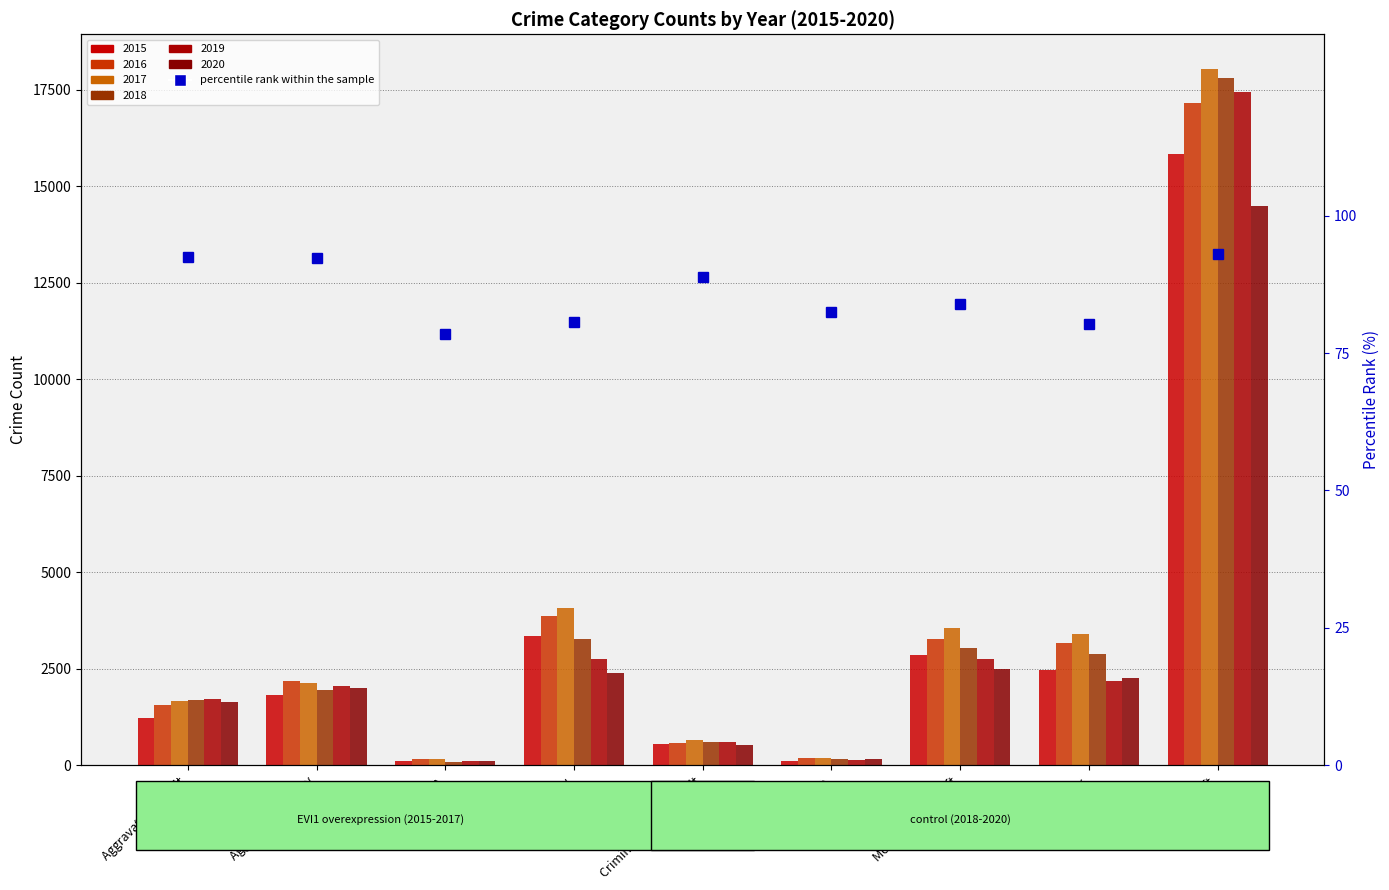

How many bars are there in each group?

6